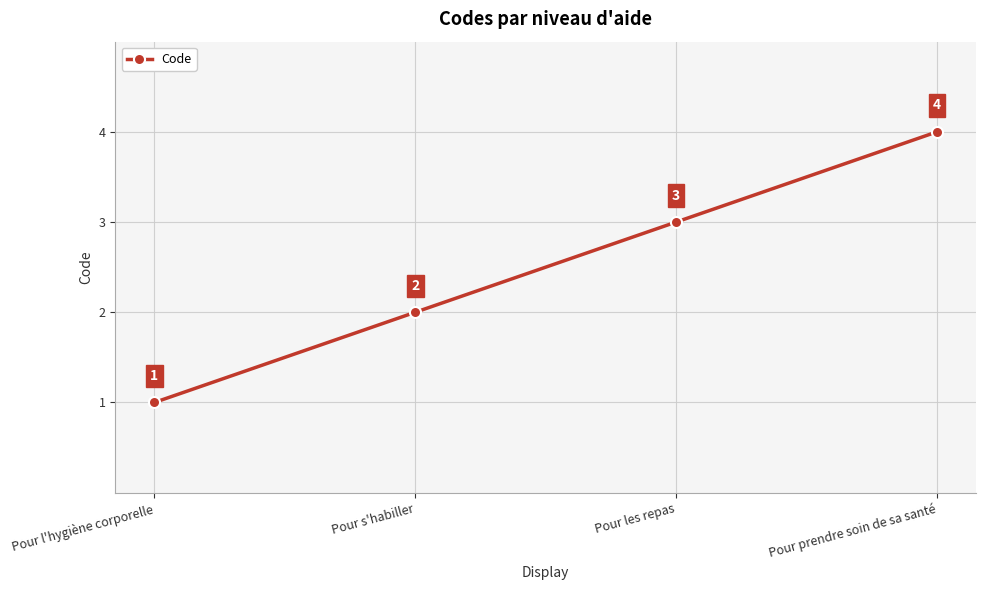

Rank the categories by value from lowest to highest.

Pour l'hygiène corporelle, Pour s'habiller, Pour les repas, Pour prendre soin de sa santé